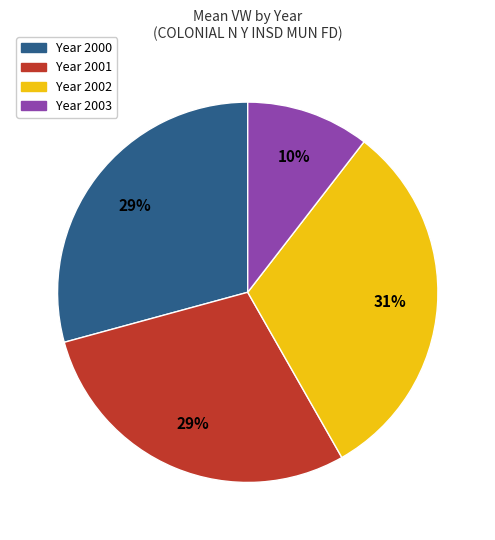

Is there a majority slice in this chart?

No